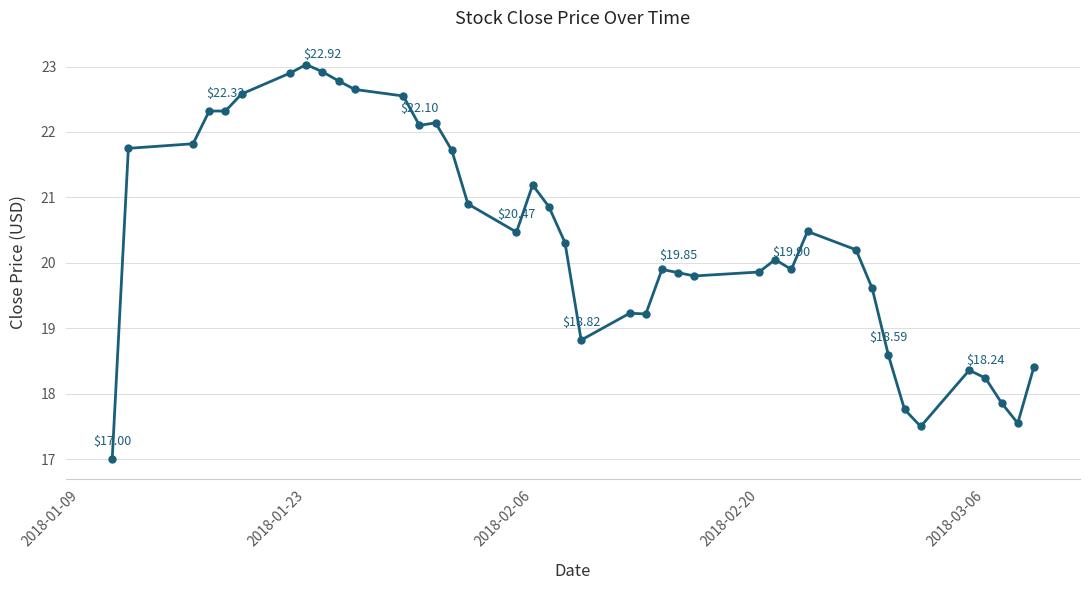

What is the difference between the second highest and minimum values?

5.9